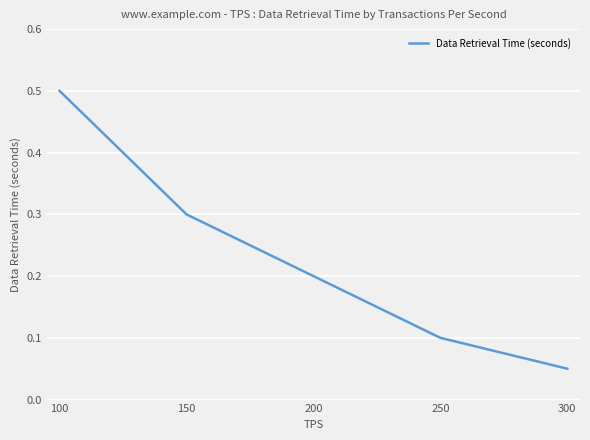

Which label corresponds to the smallest value in the chart?

300